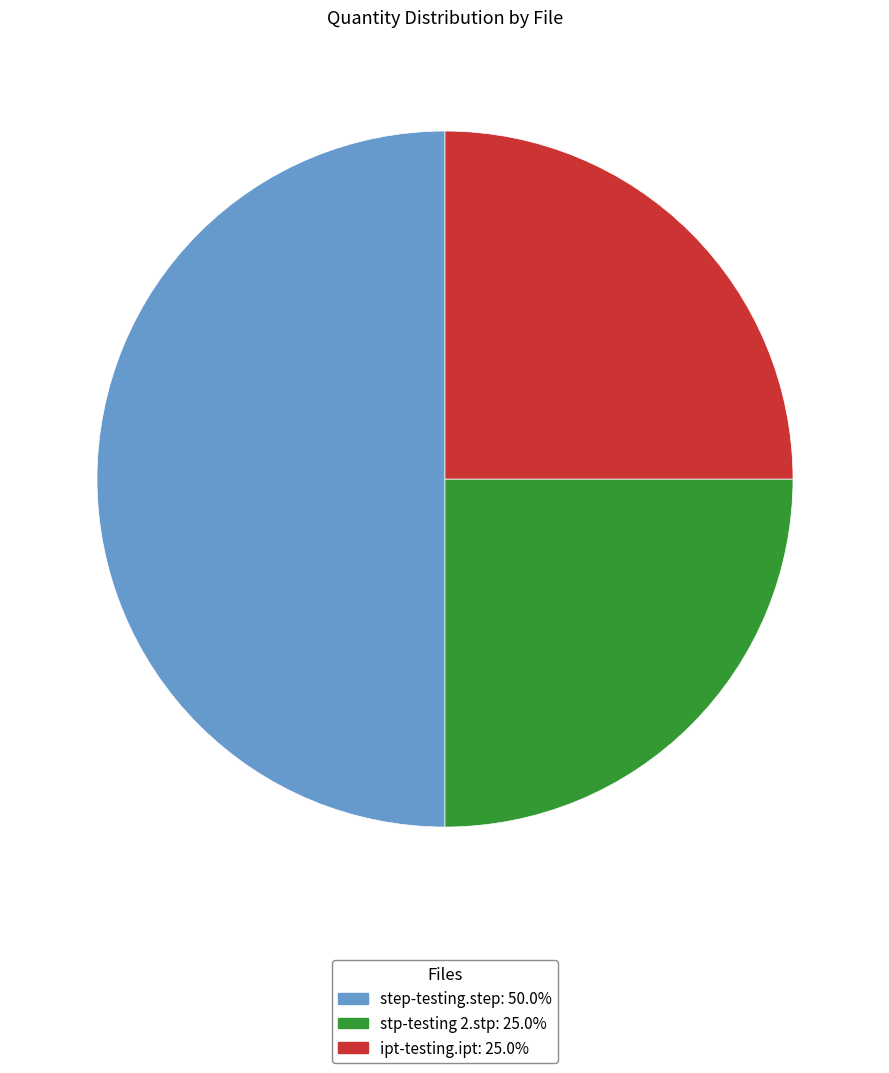

Combined, do step-testing.step and ipt-testing.ipt account for over 50%?

Yes